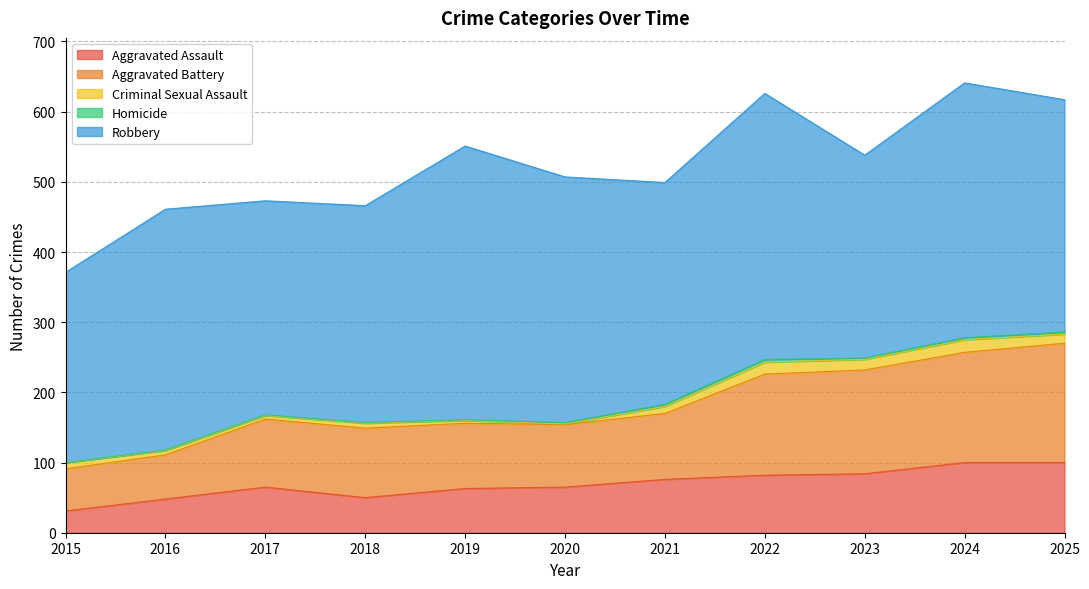

True or false: Robbery has a value of 316 at 2021.

True